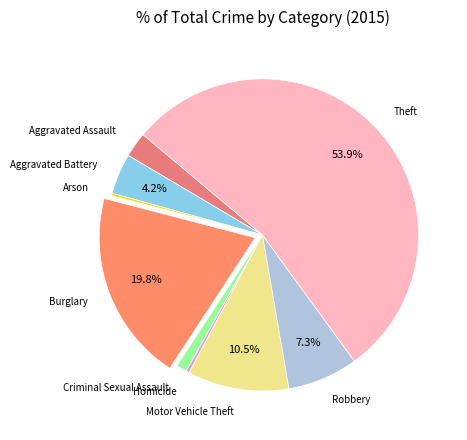

What percentage is NOT represented by Burglary?

80.2%